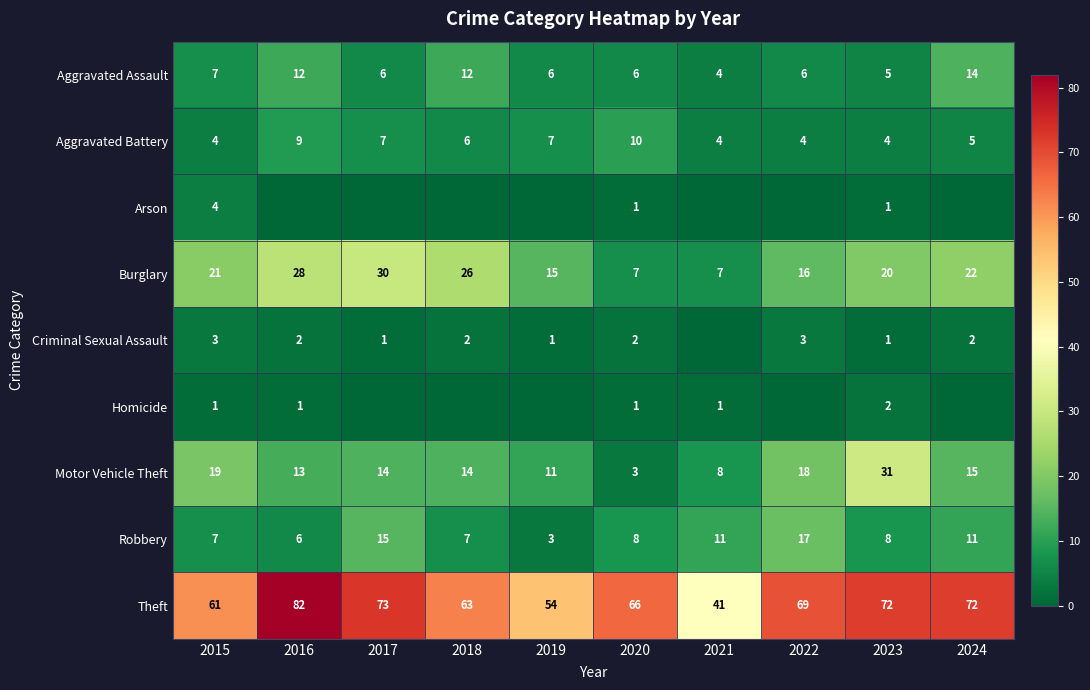

What is the difference between the highest and lowest values at 2017?

73